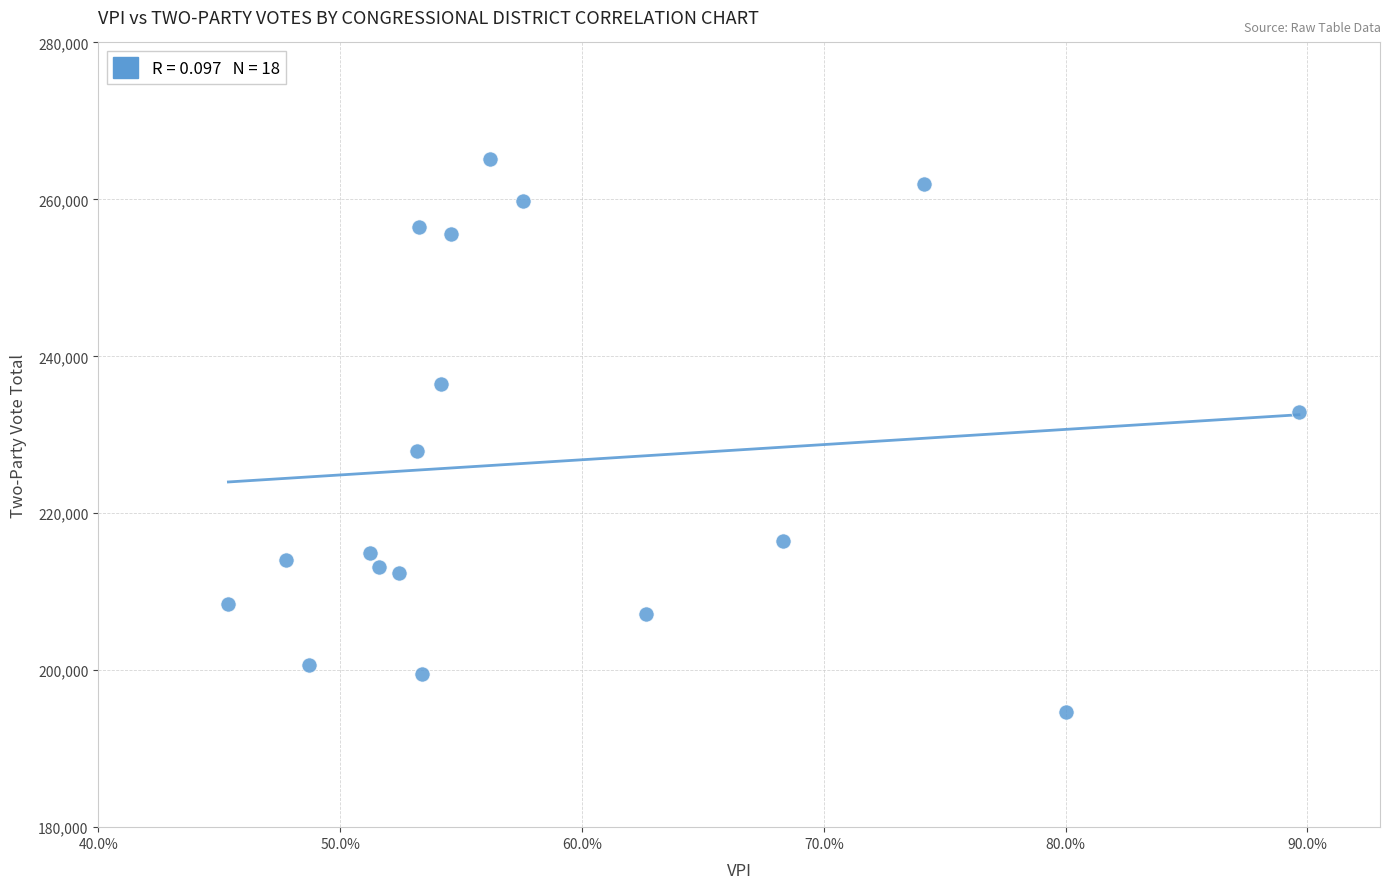

What is the range of Y values (max minus min)?

70529